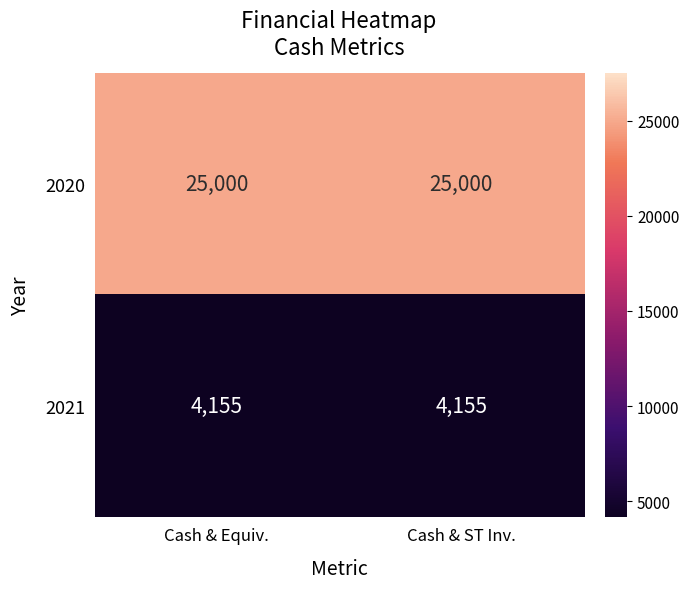

Reading right to left, what are all the values shown in this chart?

2020: Cash & ST Inv.=25000	Cash & Equiv.=25000
2021: Cash & ST Inv.=4155	Cash & Equiv.=4155